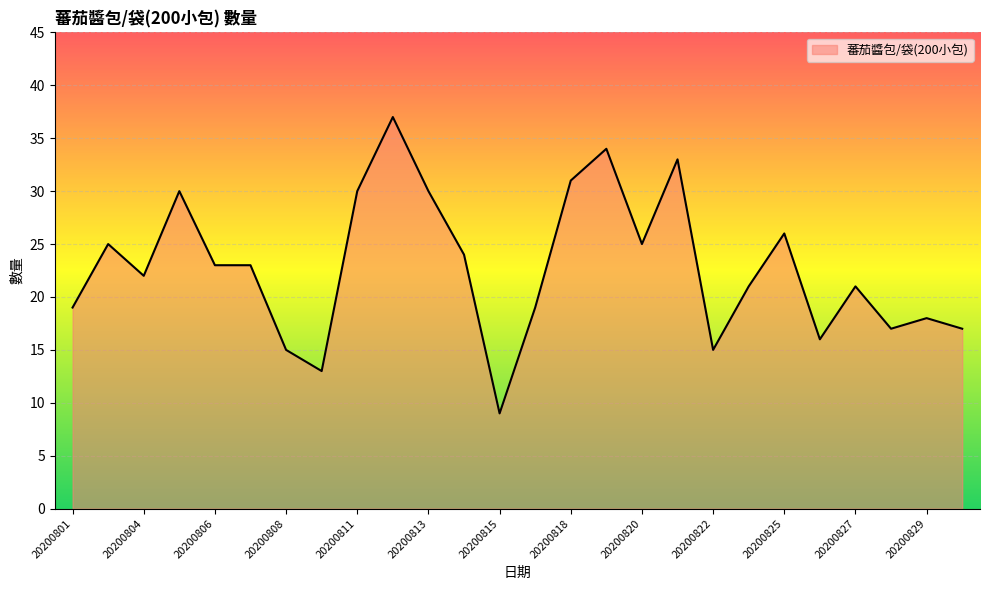

What is the greatest value displayed?

37